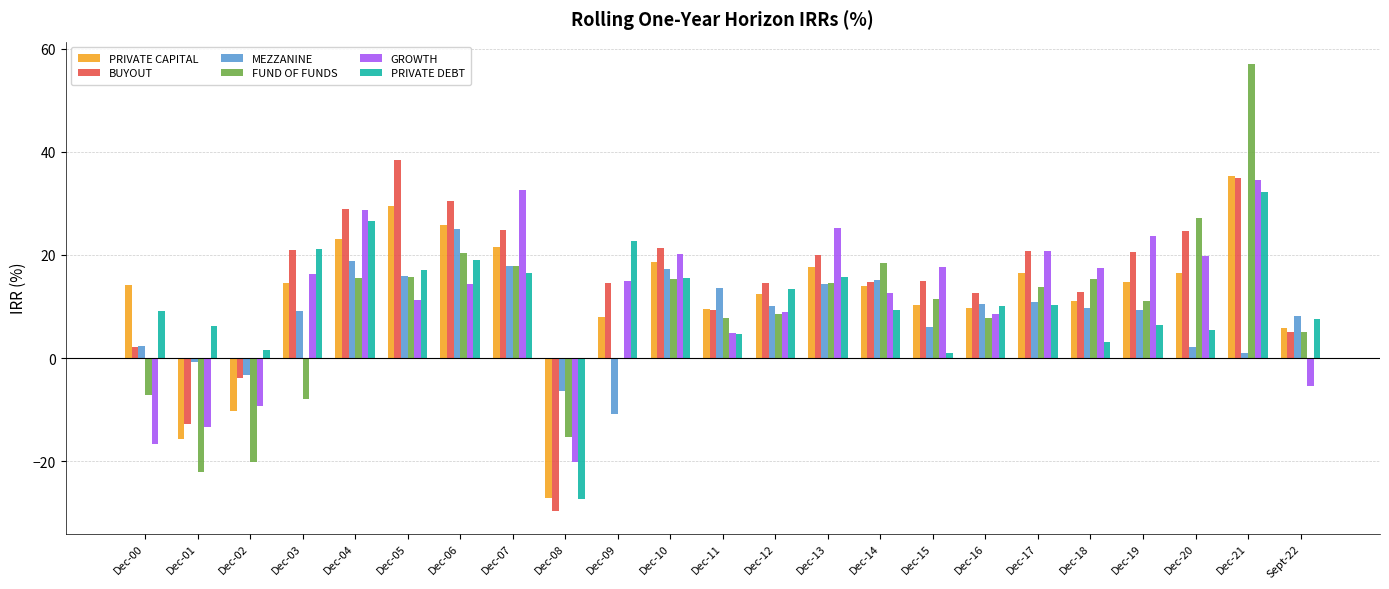

At which label does PRIVATE DEBT reach its peak?

Dec-21